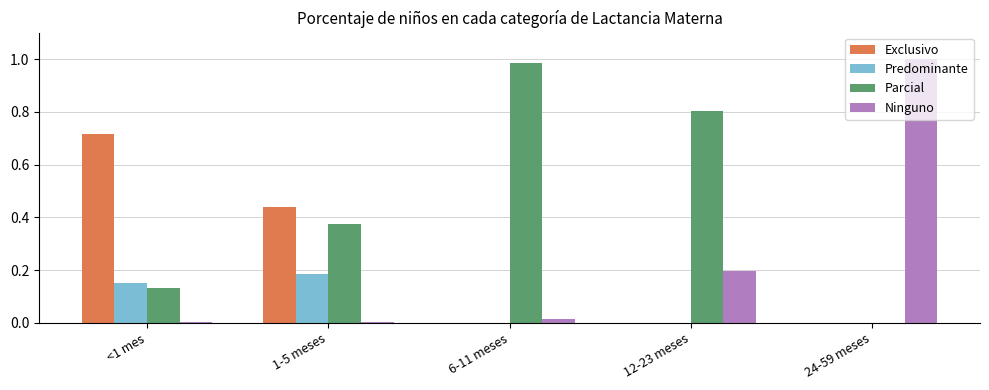

How many categories are shown in the chart?

5